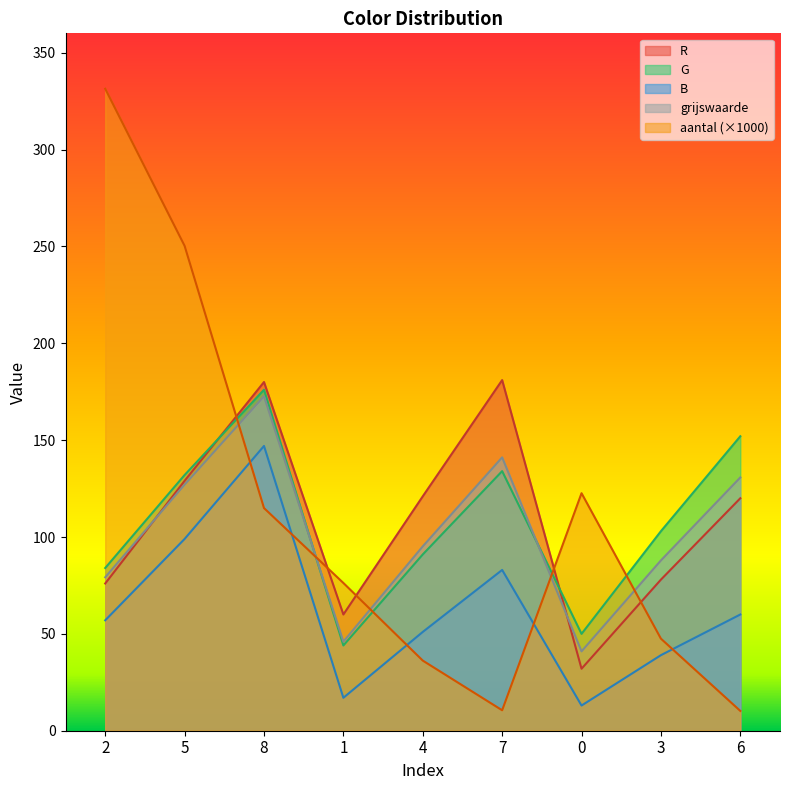

True or false: G has a value of 134.0 at 7.

True